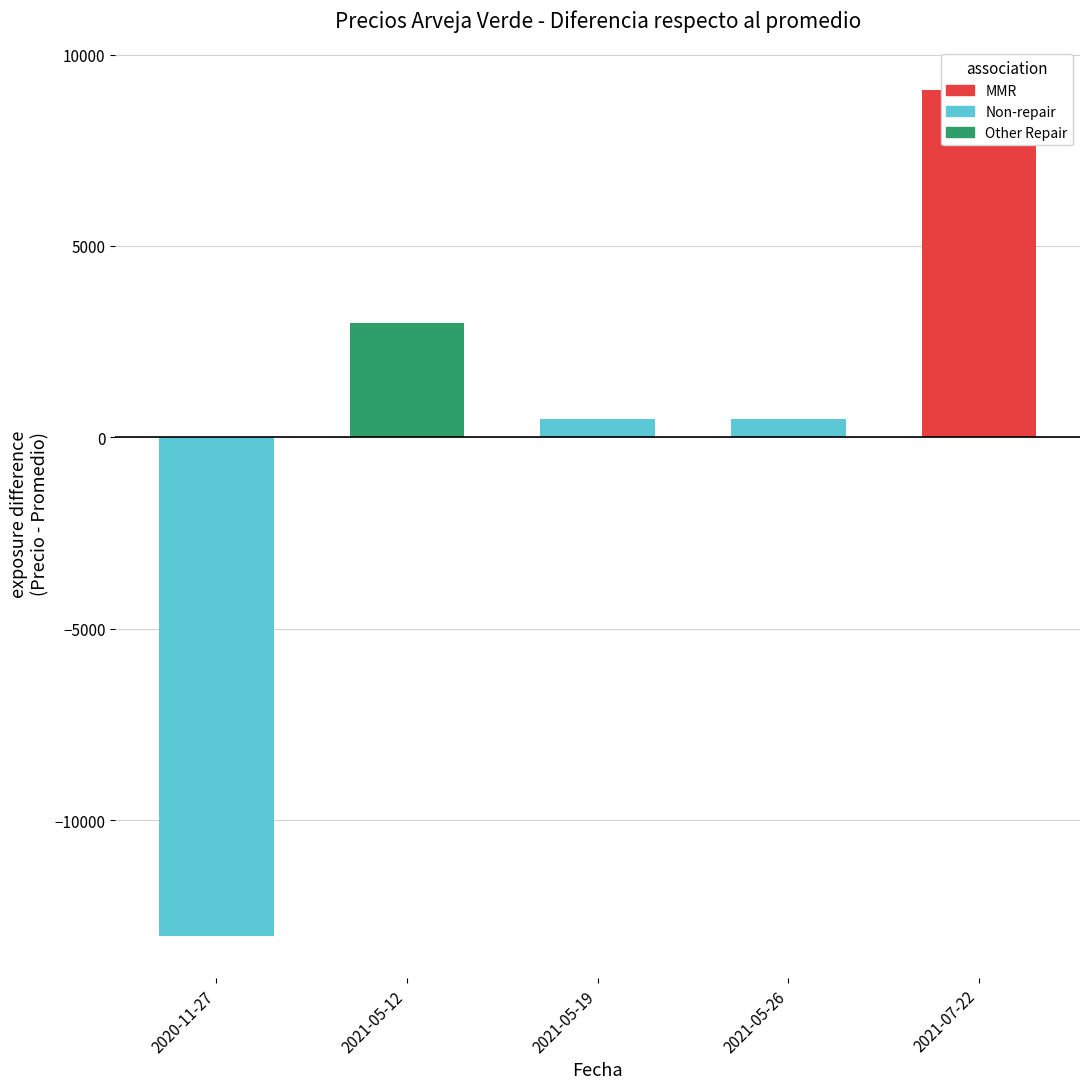

How many categories are shown in the chart?

5